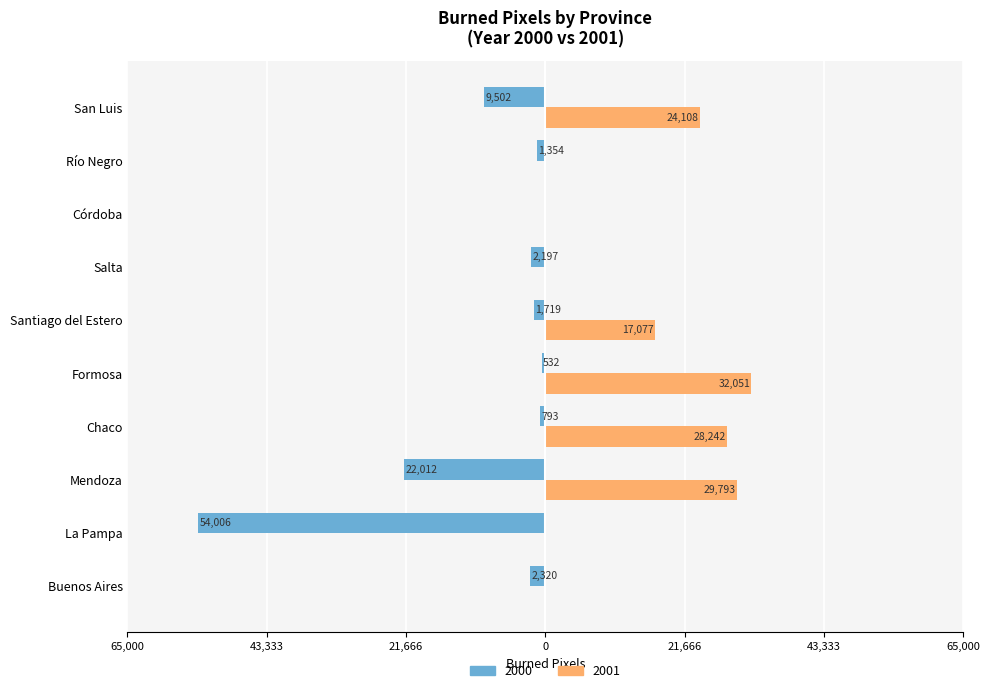

What is the average value of the 2001 series?

13127.2